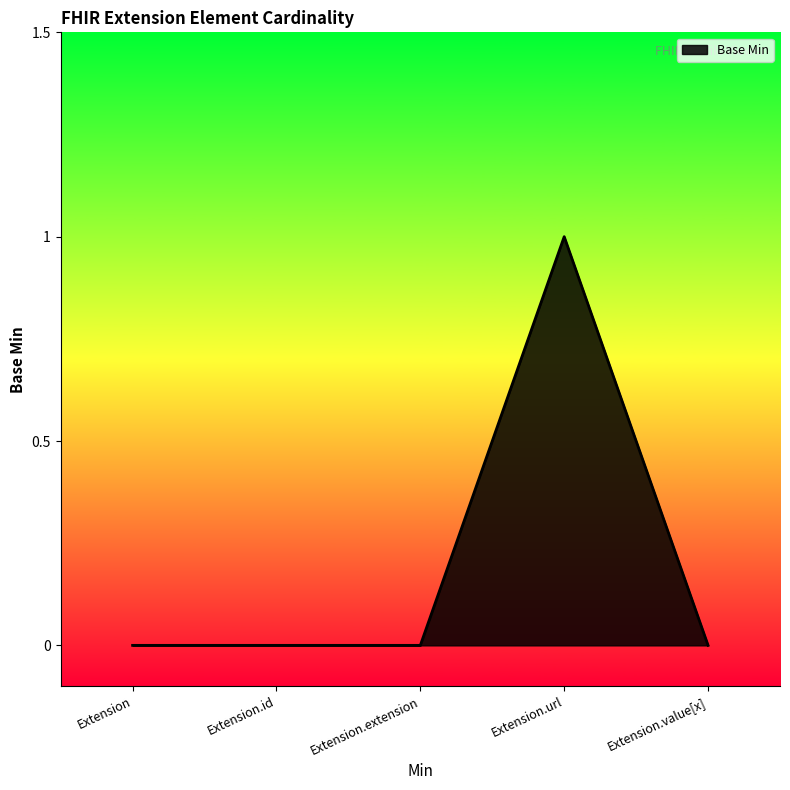

Reading left to right, list all the values displayed in this chart.

Extension=0	Extension.id=0	Extension.extension=0	Extension.url=1	Extension.value[x]=0